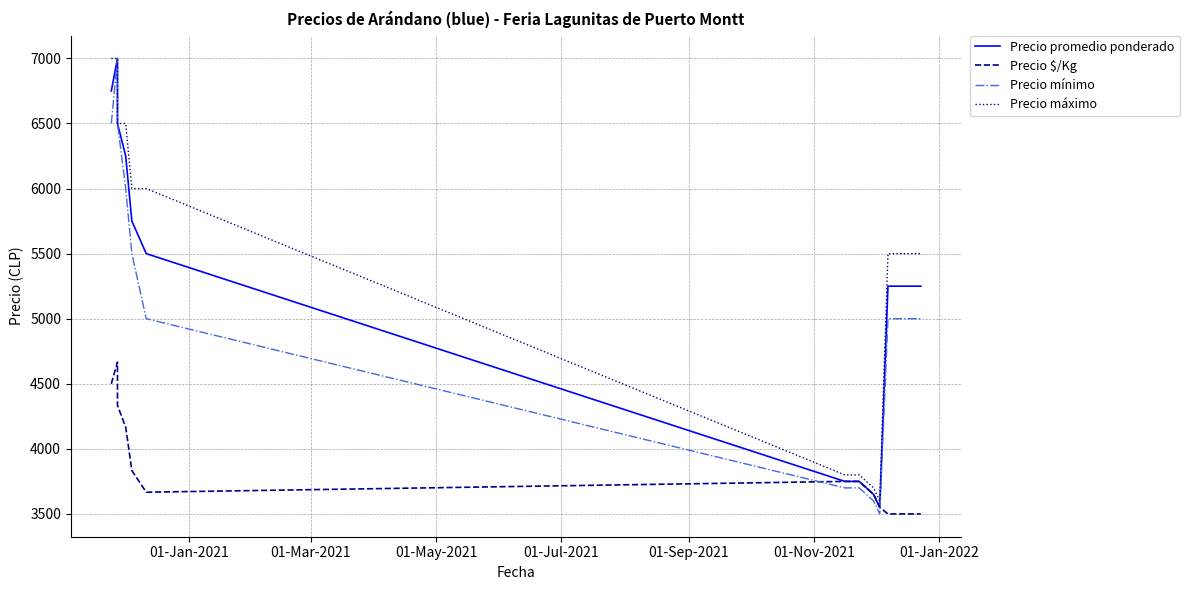

Which series has the largest range (max minus min)?

Precio mínimo